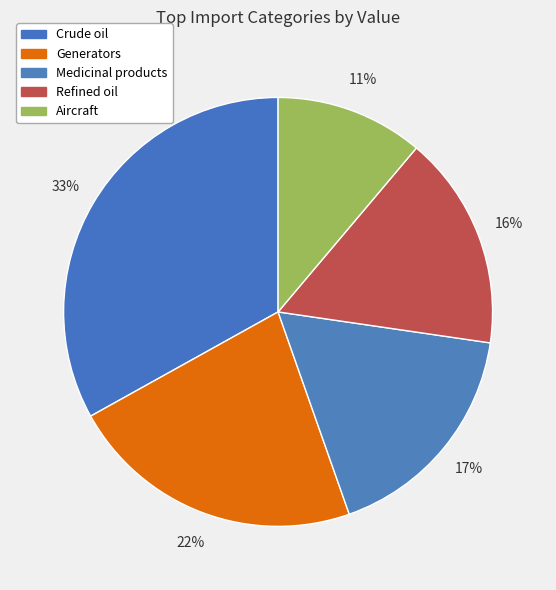

Rank the categories by value from lowest to highest.

Aircraft, Refined oil, Medicinal products, Generators, Crude oil